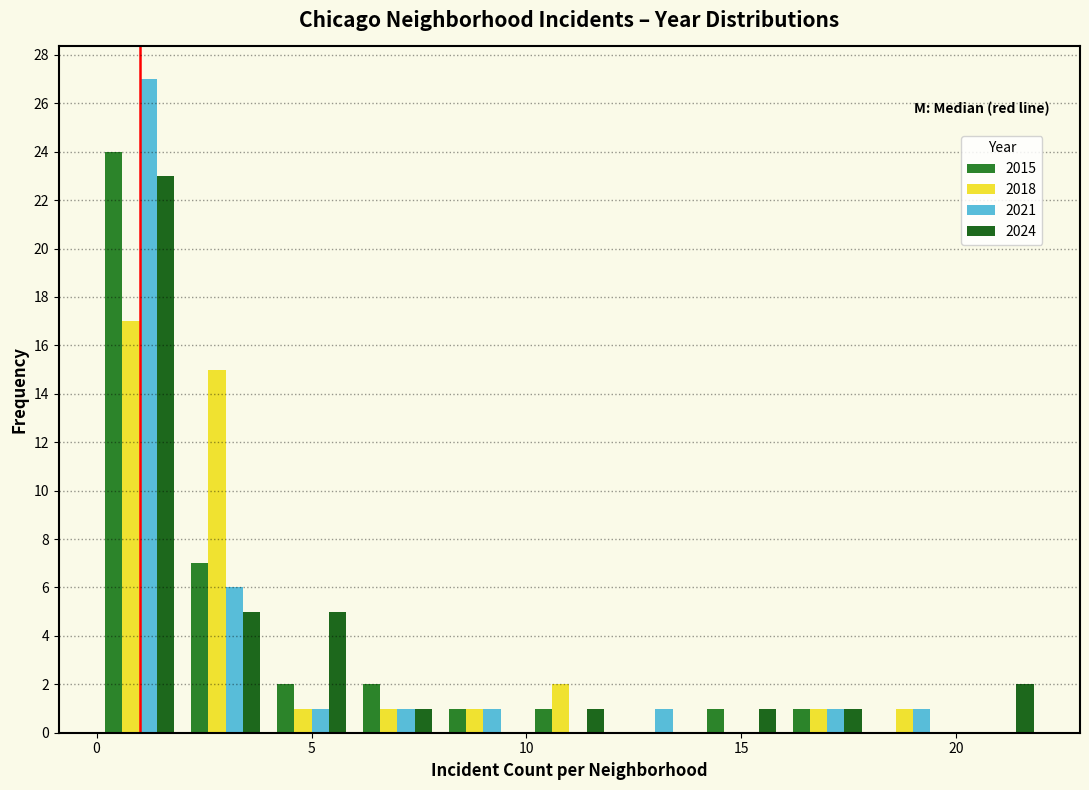

What is the height of the 2021 bar covering 12 to 14 on the x-axis? The values are not printed on the chart, so give them approximately, as read against the axis.

1